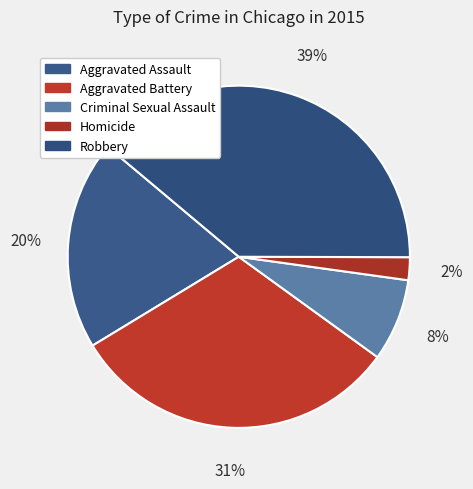

Does any single category account for the majority?

No